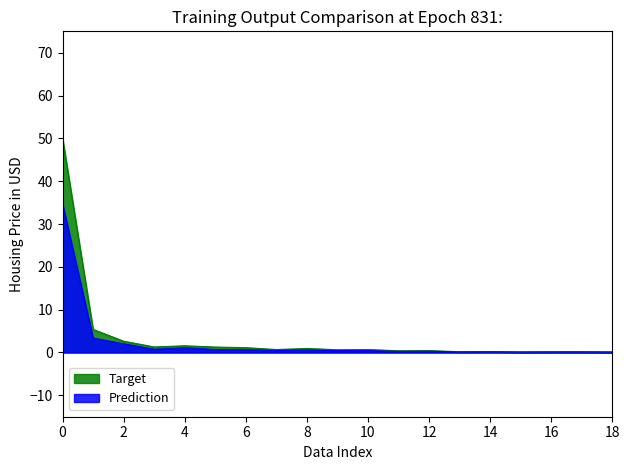

At which label does Target reach its peak?

0